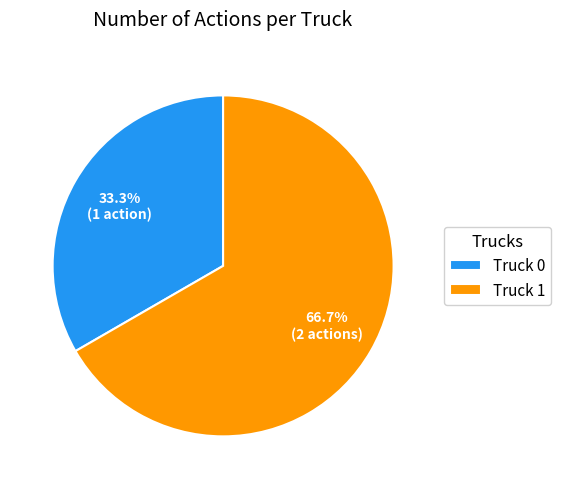

Rank the categories by value from highest to lowest.

Truck 1, Truck 0